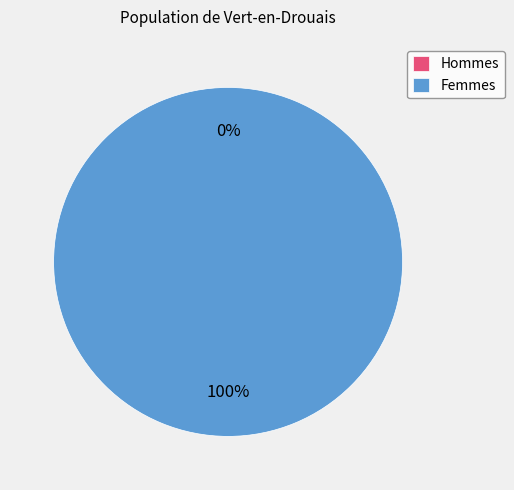

The 0 slice represents 1% of the pie. True or false?

False